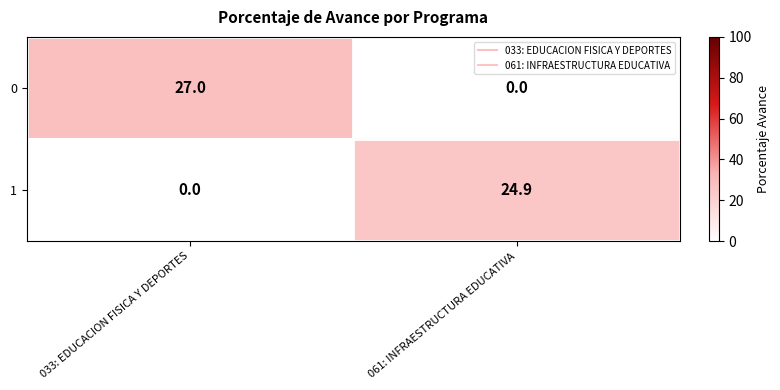

At which category does the chart reach its peak across all series?

033: EDUCACION FISICA Y DEPORTES